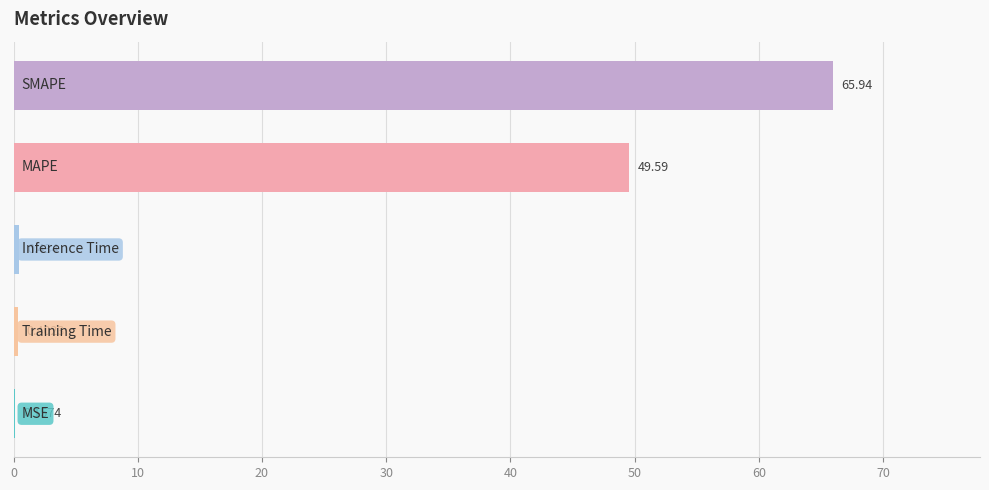

Are the bars horizontal?

Yes